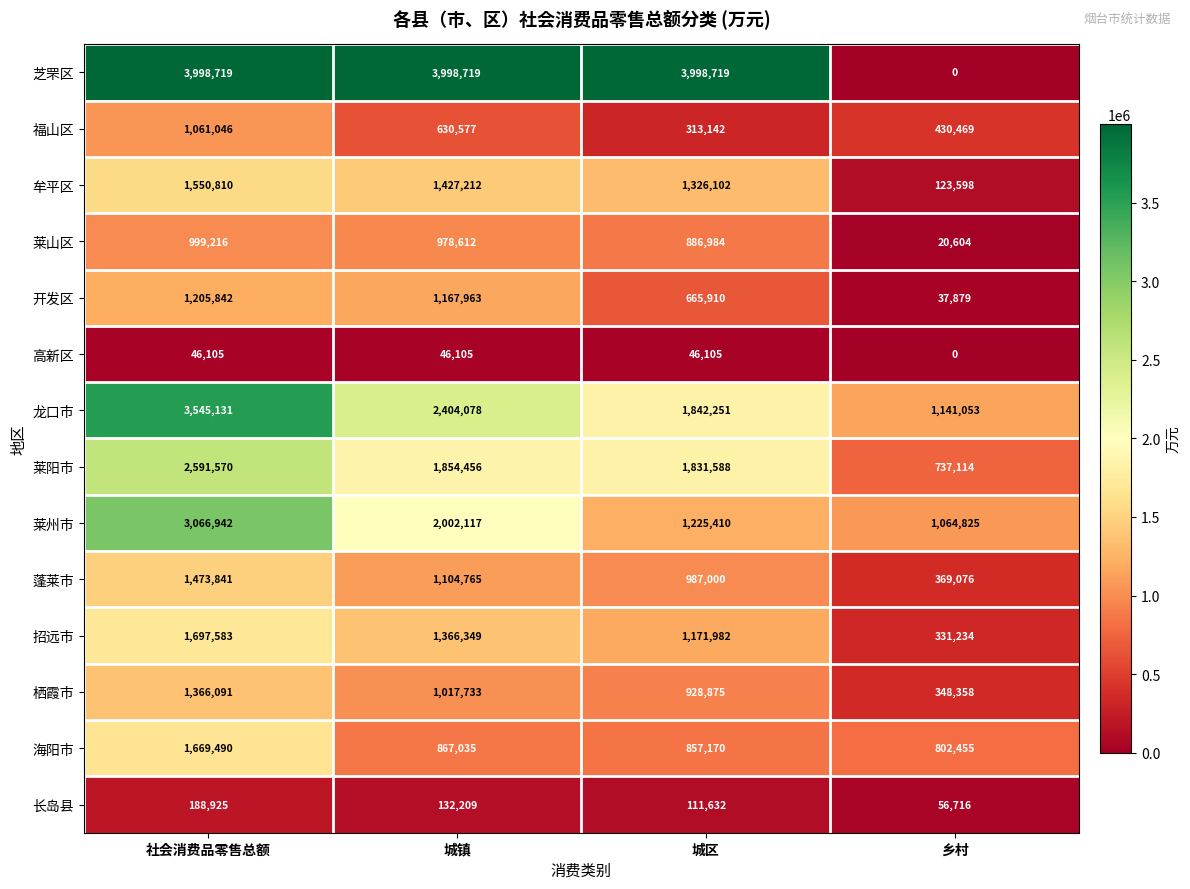

What is the maximum value shown in the chart?

3998719